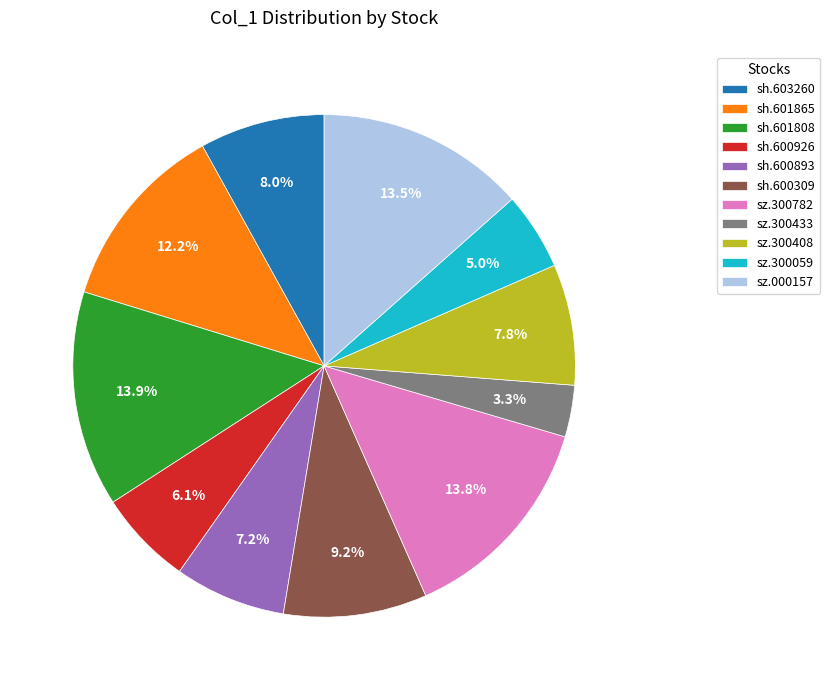

Do sh.601865 and sz.300408 together represent more than half of the pie?

No